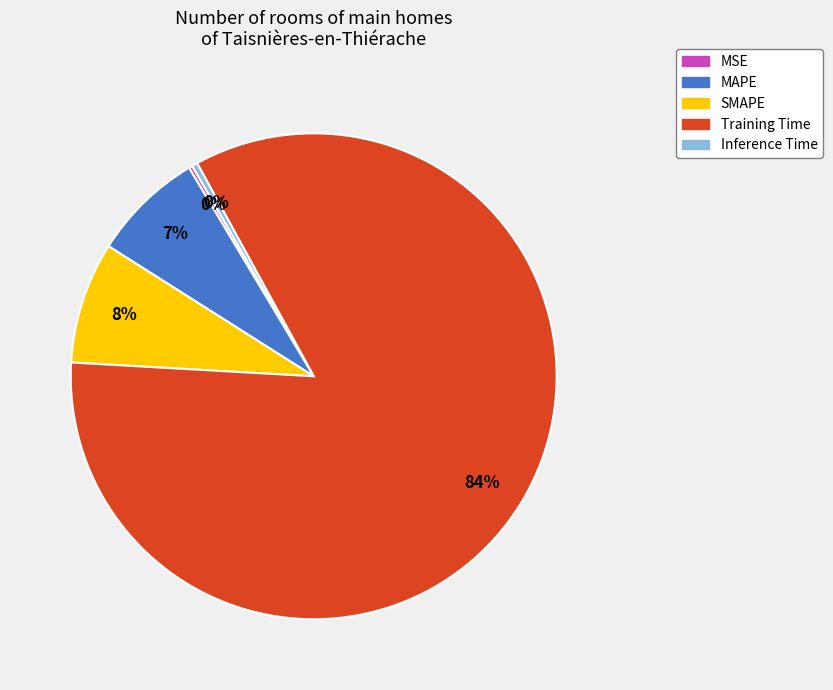

Between MAPE and SMAPE, which is larger?

SMAPE